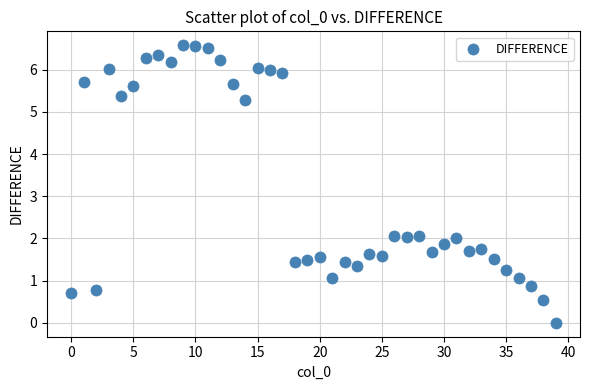

What is the range of Y values (max minus min)?

6.6